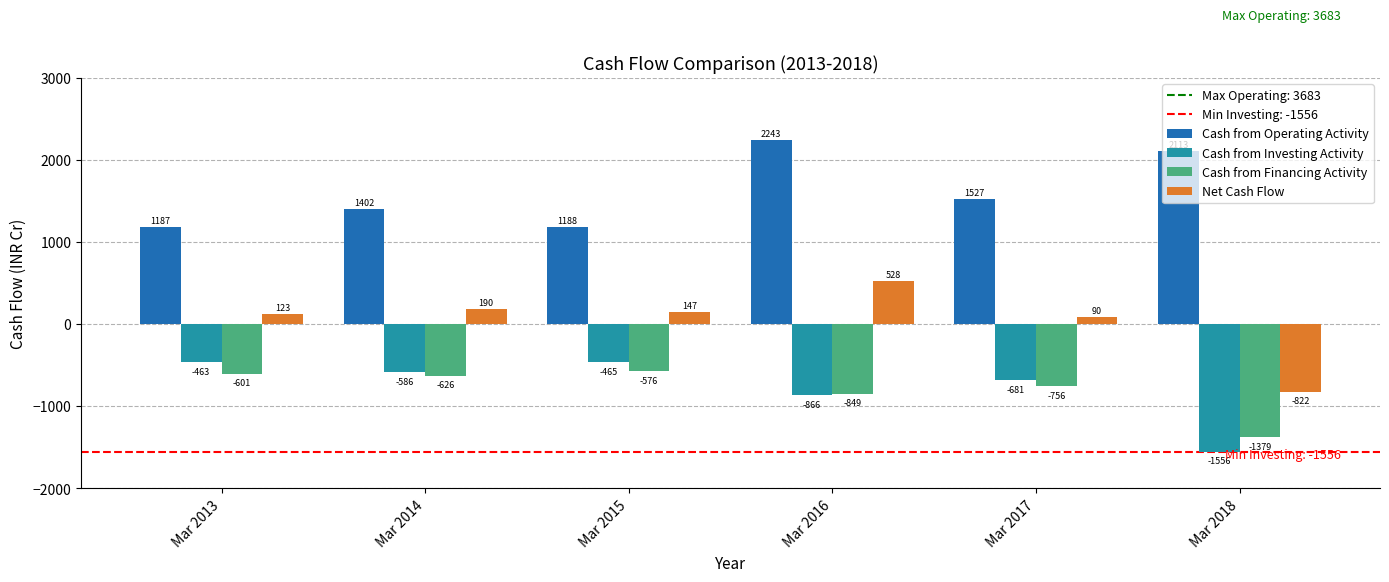

What is the difference between the highest and lowest values at Mar 2013?

1788